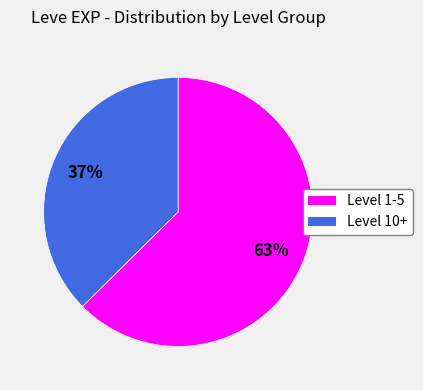

To the nearest percent, what is the average slice percentage?

50%